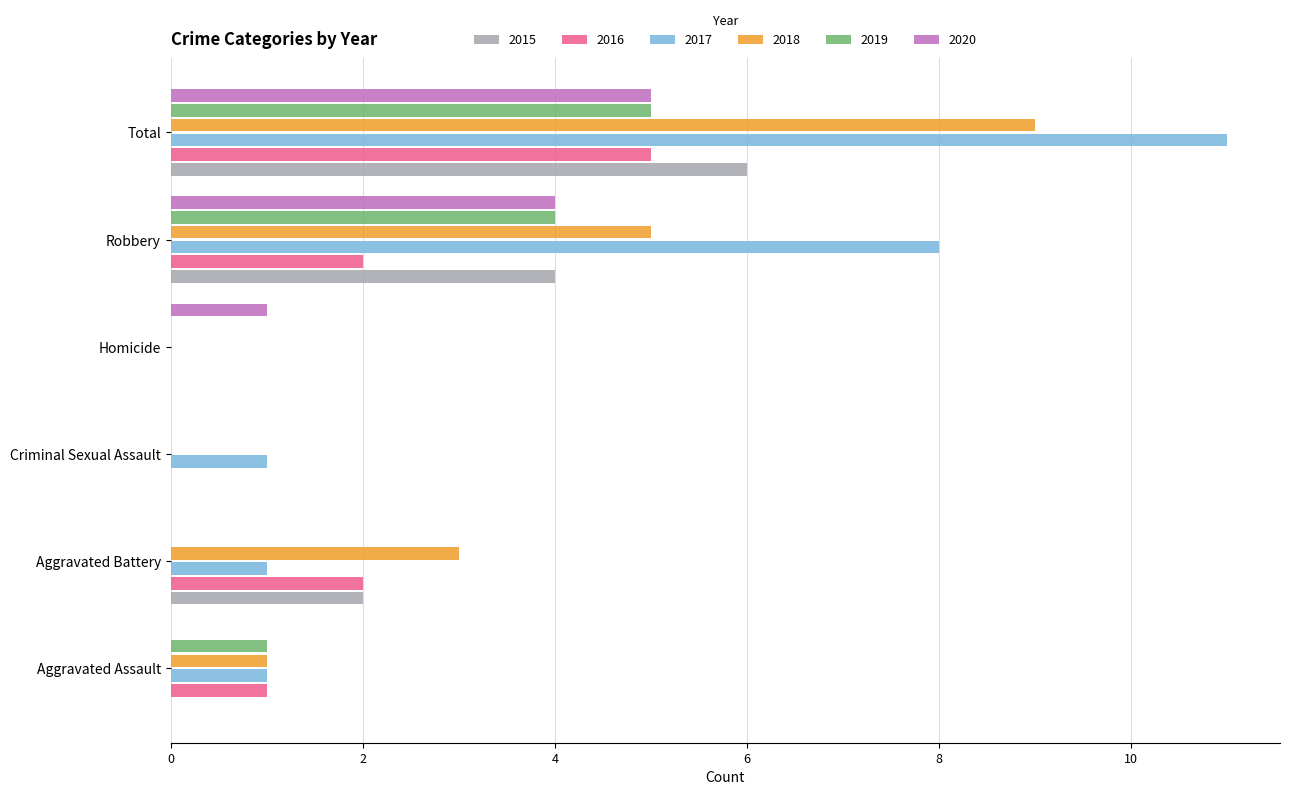

What is the sum of all 2018 values?

18